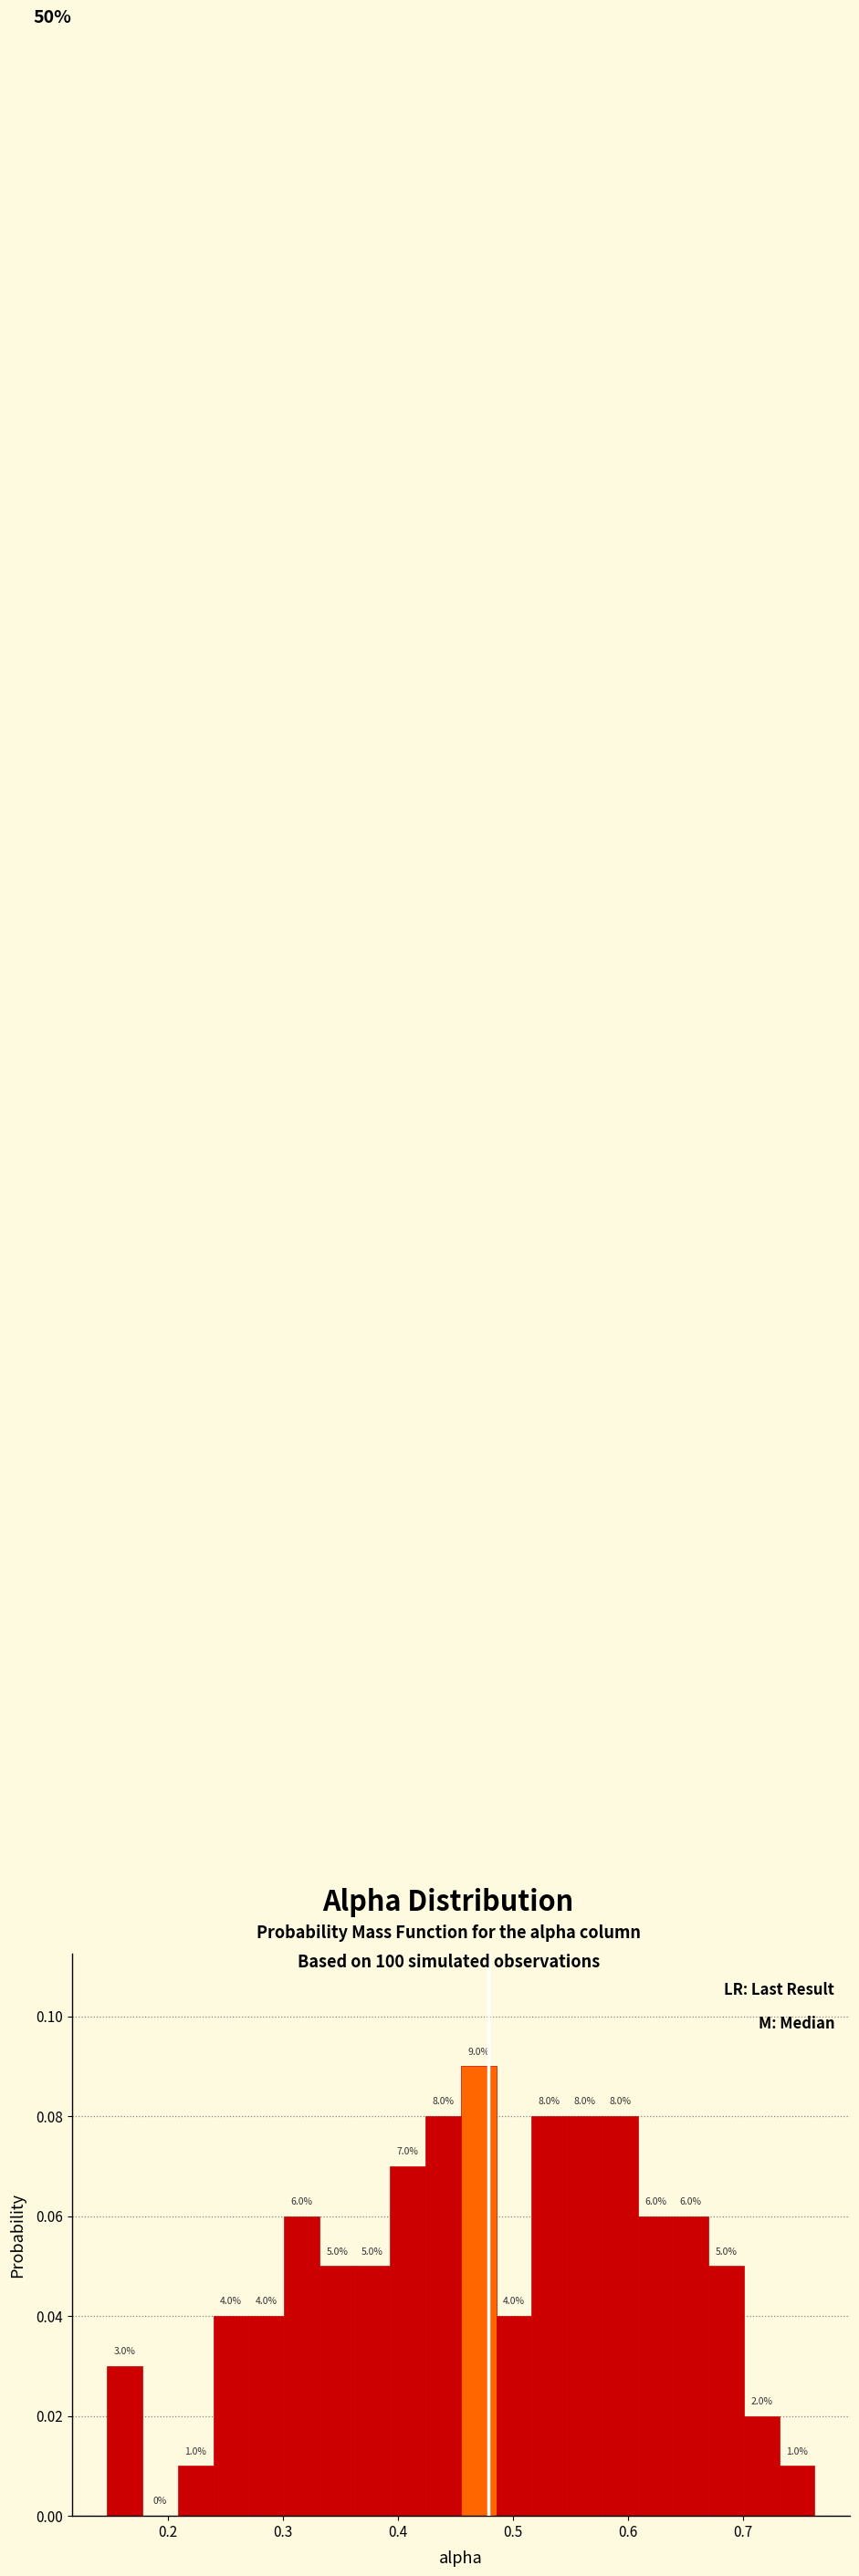

Around what value on the x-axis is the tallest bar? Give the approximate position of its centre, as read against the axis.

0.47